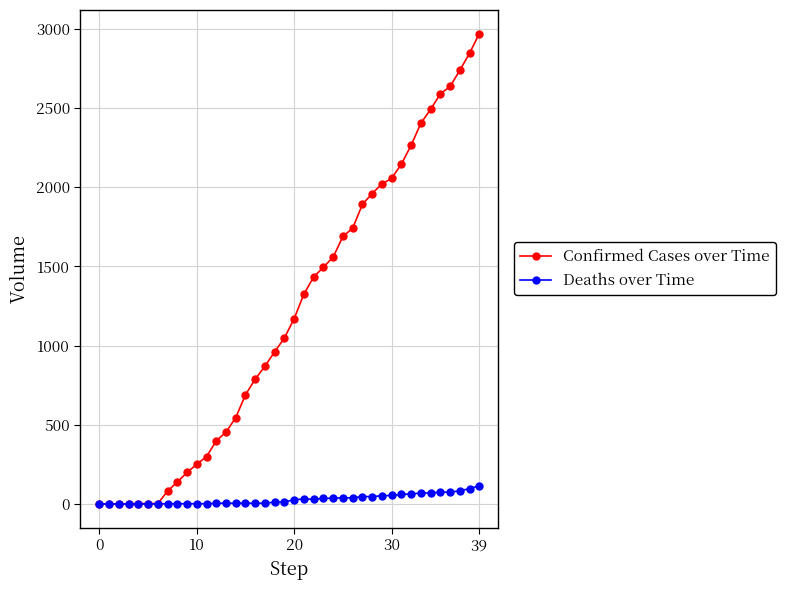

Rank the series by their maximum value, from highest to lowest.

Confirmed Cases over Time, Deaths over Time